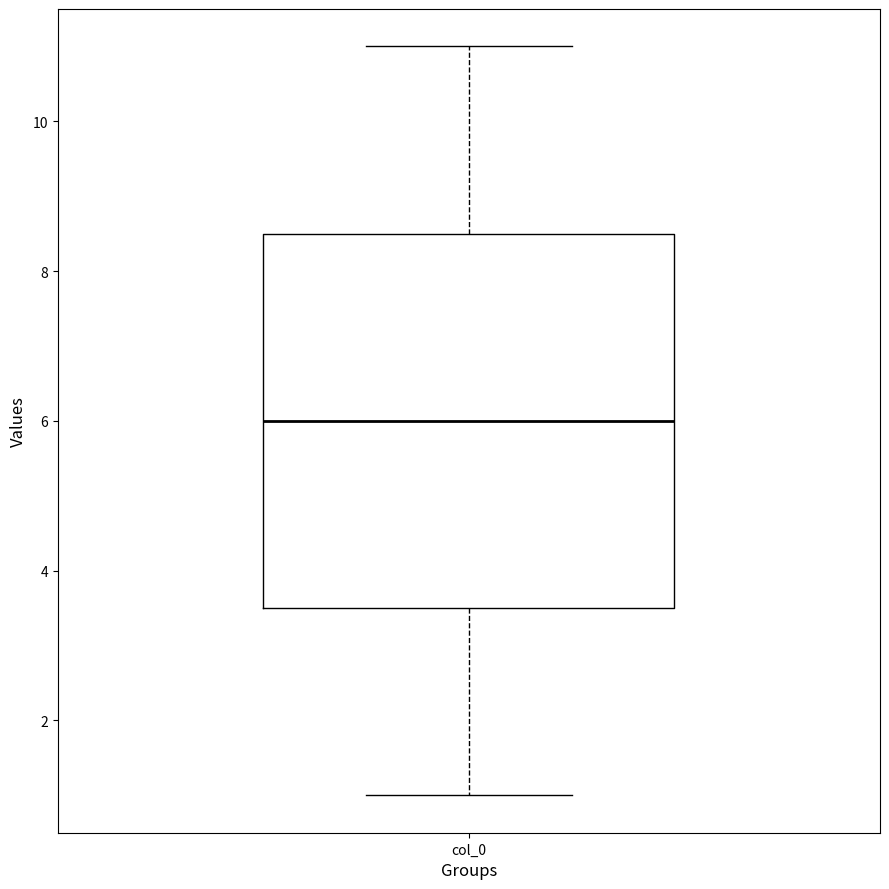

Read this box plot against the y-axis: the position of the median line, the range covered by the box, and the ends of both whiskers. The values are not printed on the chart, so give them approximately, as read against the axis.

median 6.0, box 3.6 to 8.6, whiskers 1.0 to 11.0